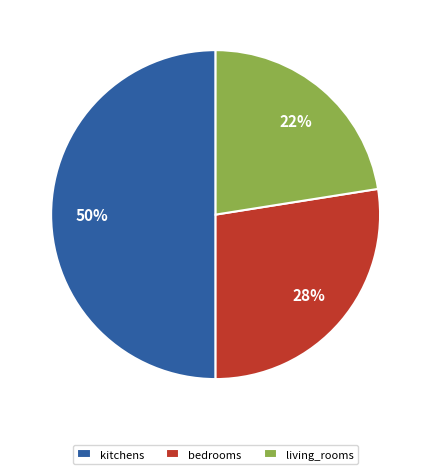

To the nearest percent, what portion does bedrooms represent?

28%